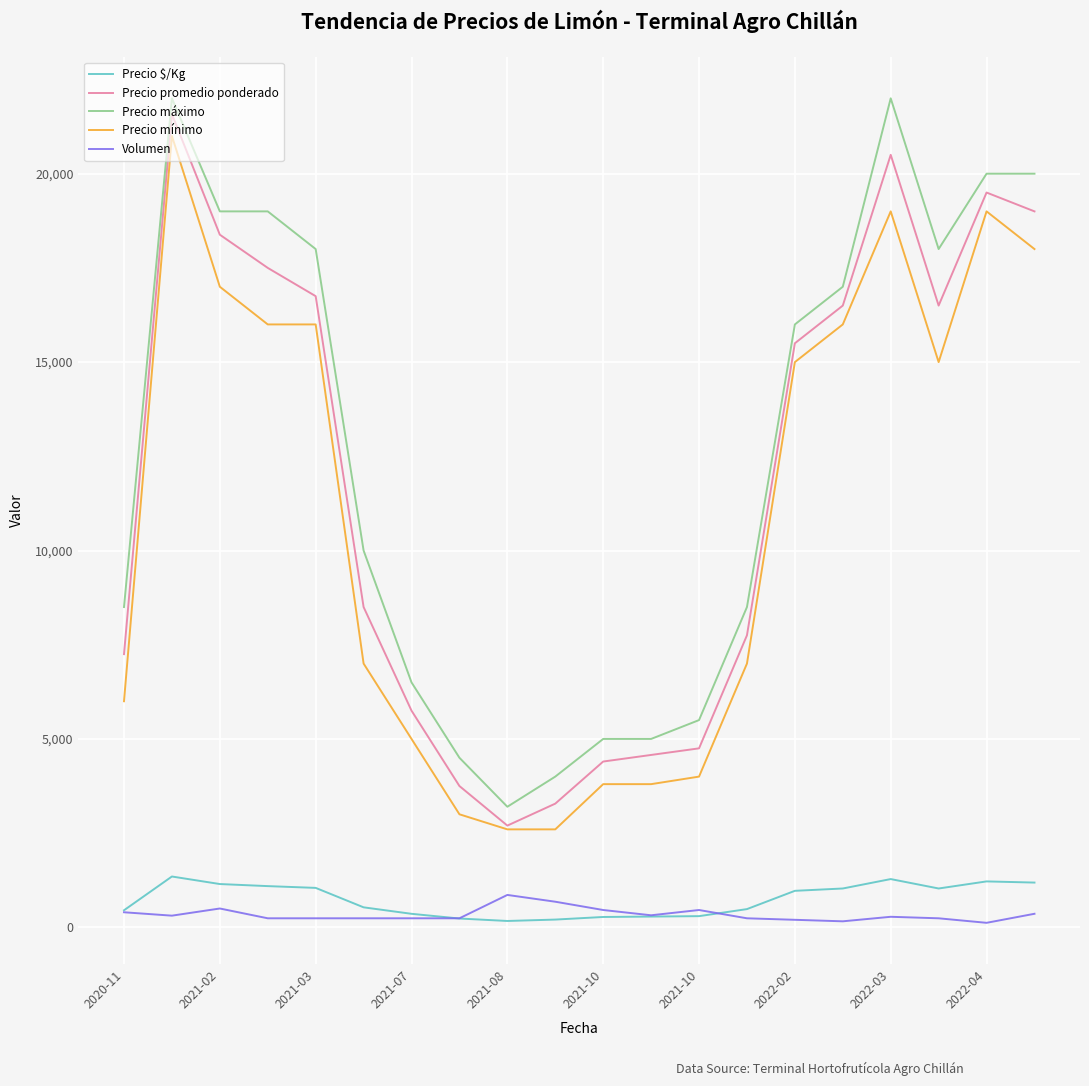

True or false: Precio máximo and Precio mínimo intersect in this chart.

False